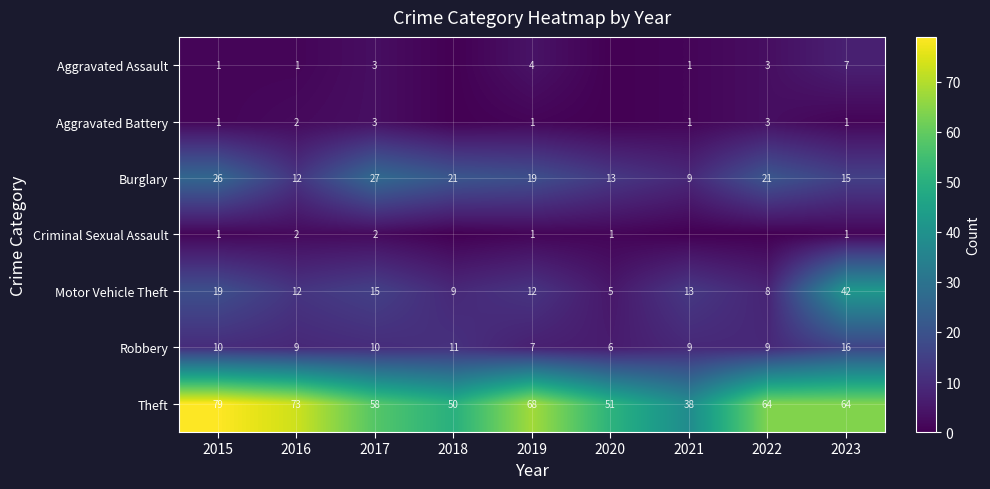

What is the minimum value for Theft?

38